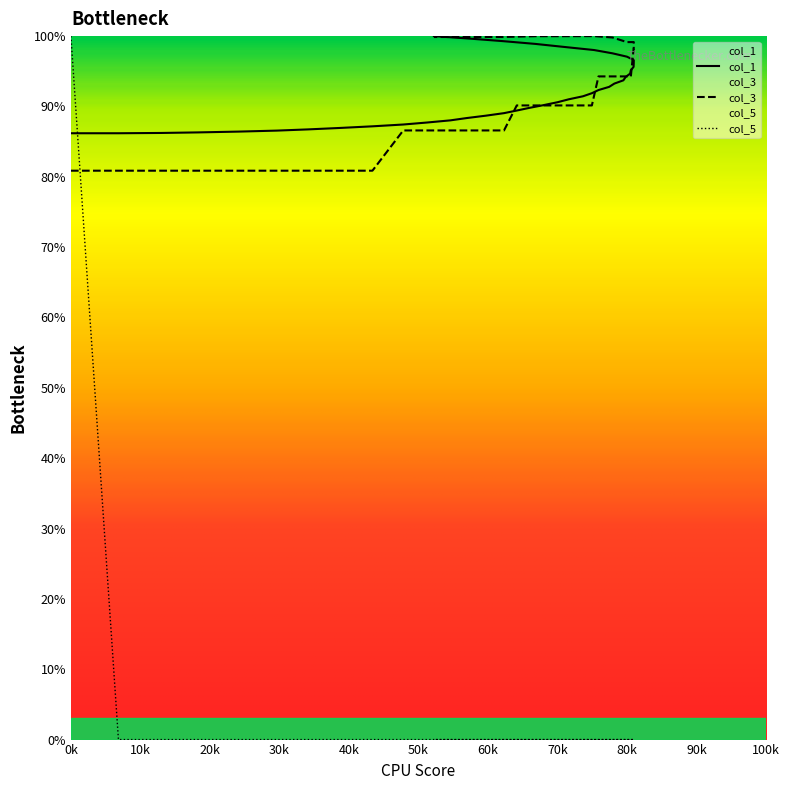

The col_5 series shows -61.0 at col_3. True or false?

False